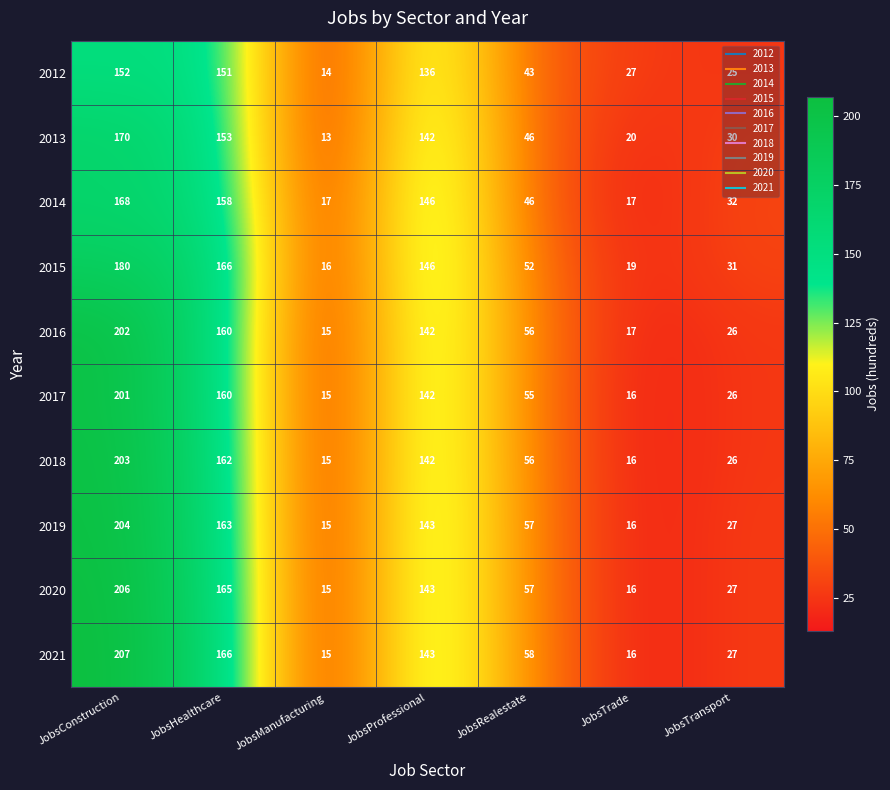

Which series has the largest range (max minus min)?

2021